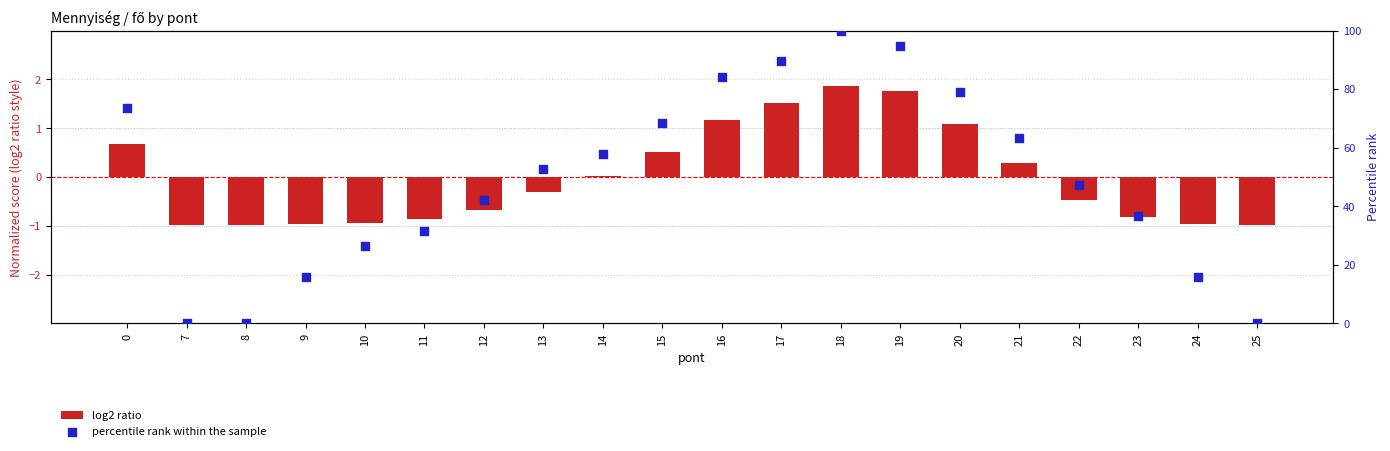

Is the value of percentile rank within the sample at 13 greater than the value of log2 ratio at 24?

Yes